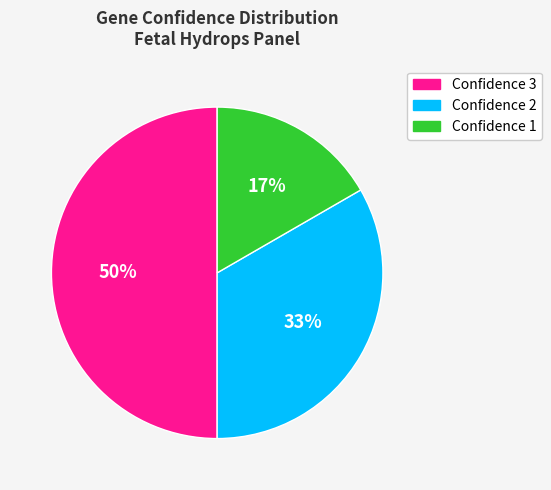

Count the number of slices in the pie.

3